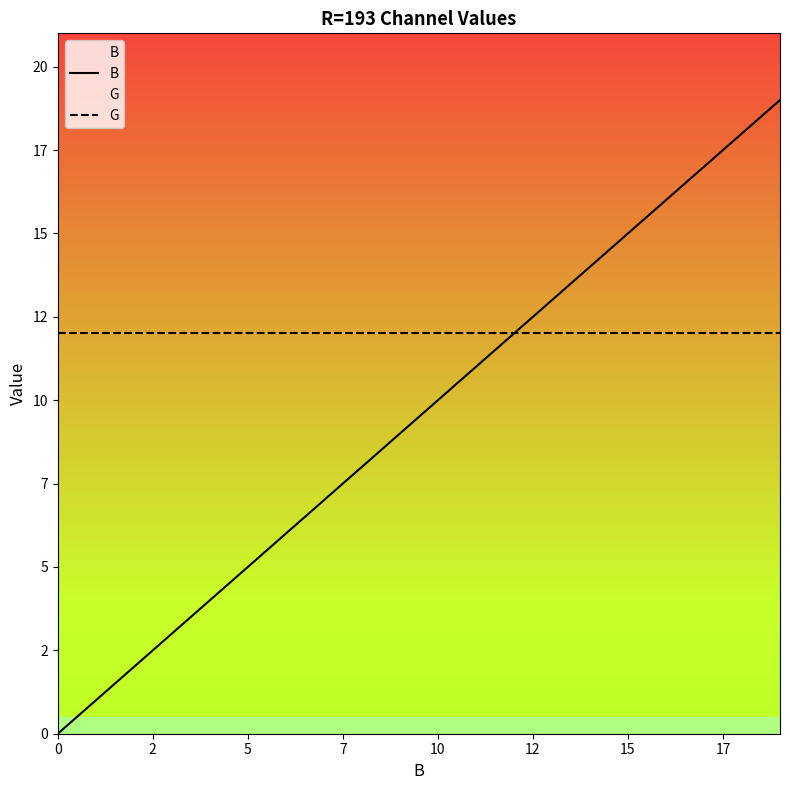

The B series shows 24 at 16. True or false?

False